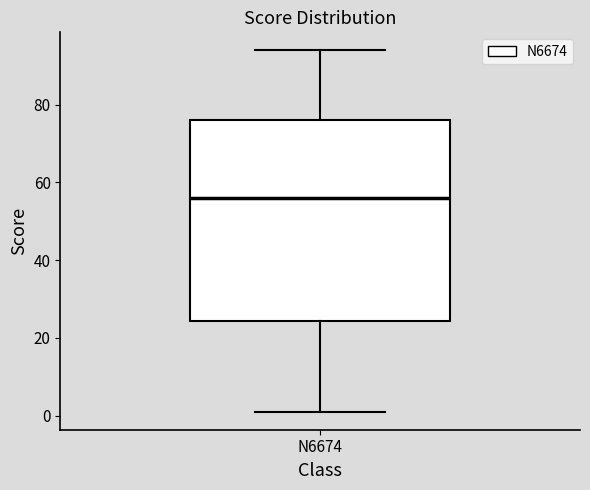

Where is the lower edge of the box for N6674 on the y-axis? The values are not printed on the chart, so give them approximately, as read against the axis.

24